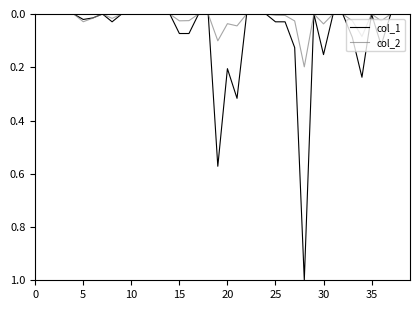

Which series has the largest total across all categories?

col_1